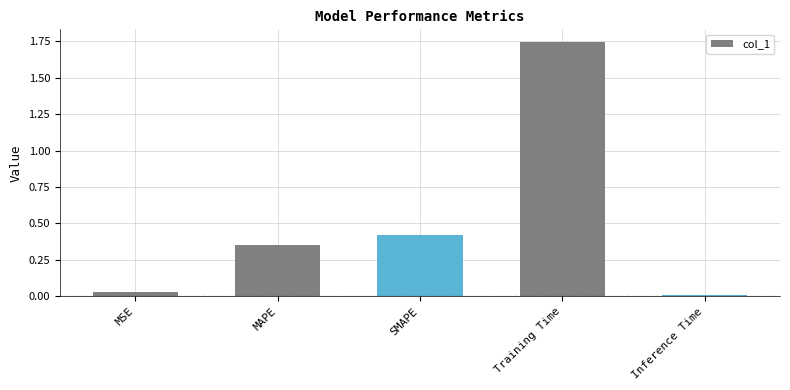

Which label corresponds to the smallest value in the chart?

Inference Time